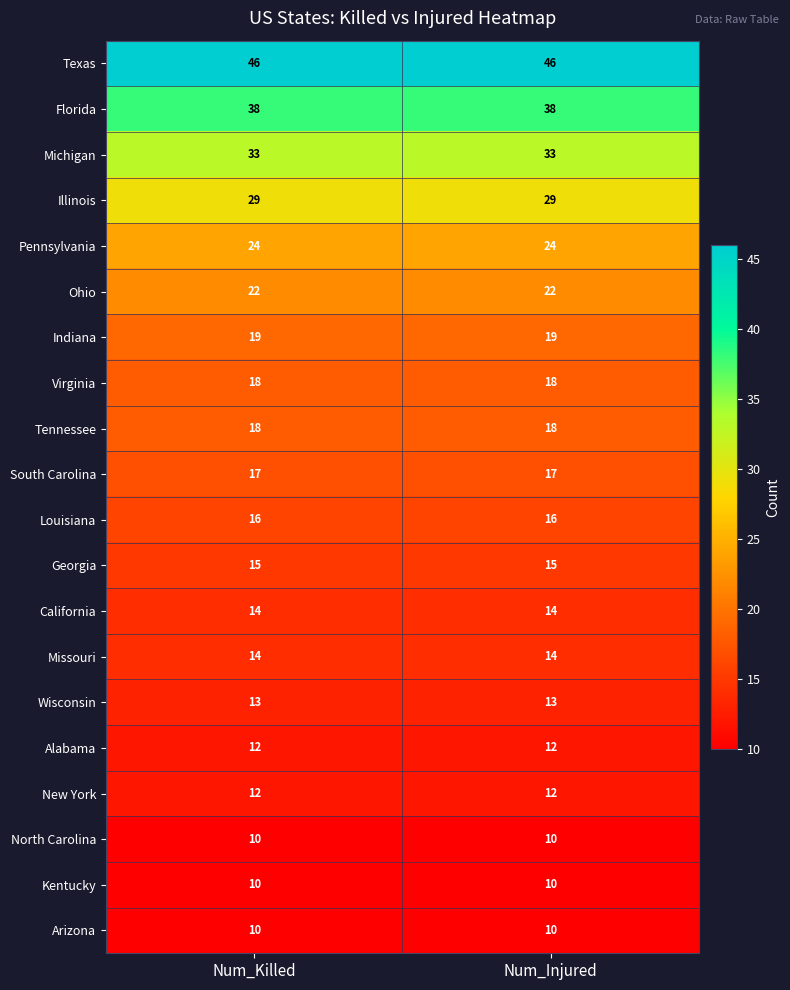

What is the minimum value shown in the chart?

10